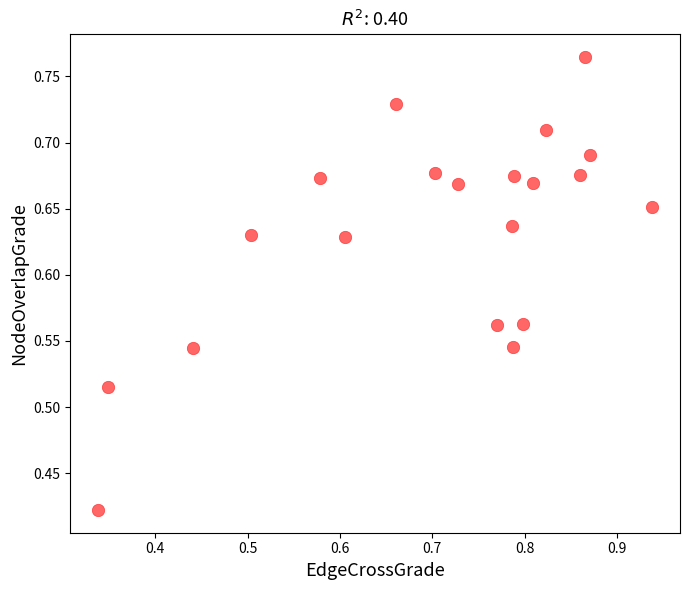

What is the range of Y values (max minus min)?

0.3